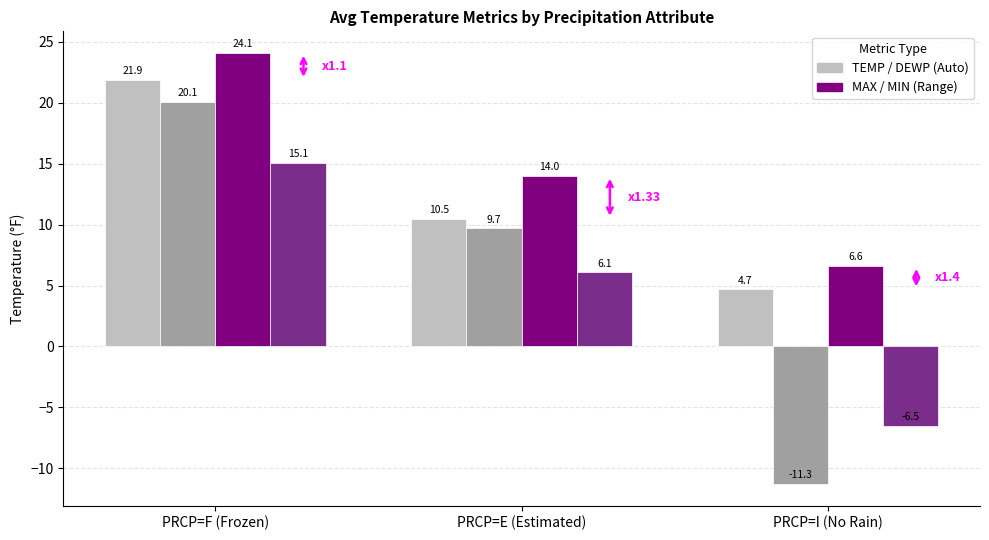

Which label corresponds to the largest value in the chart?

PRCP=F (Frozen)